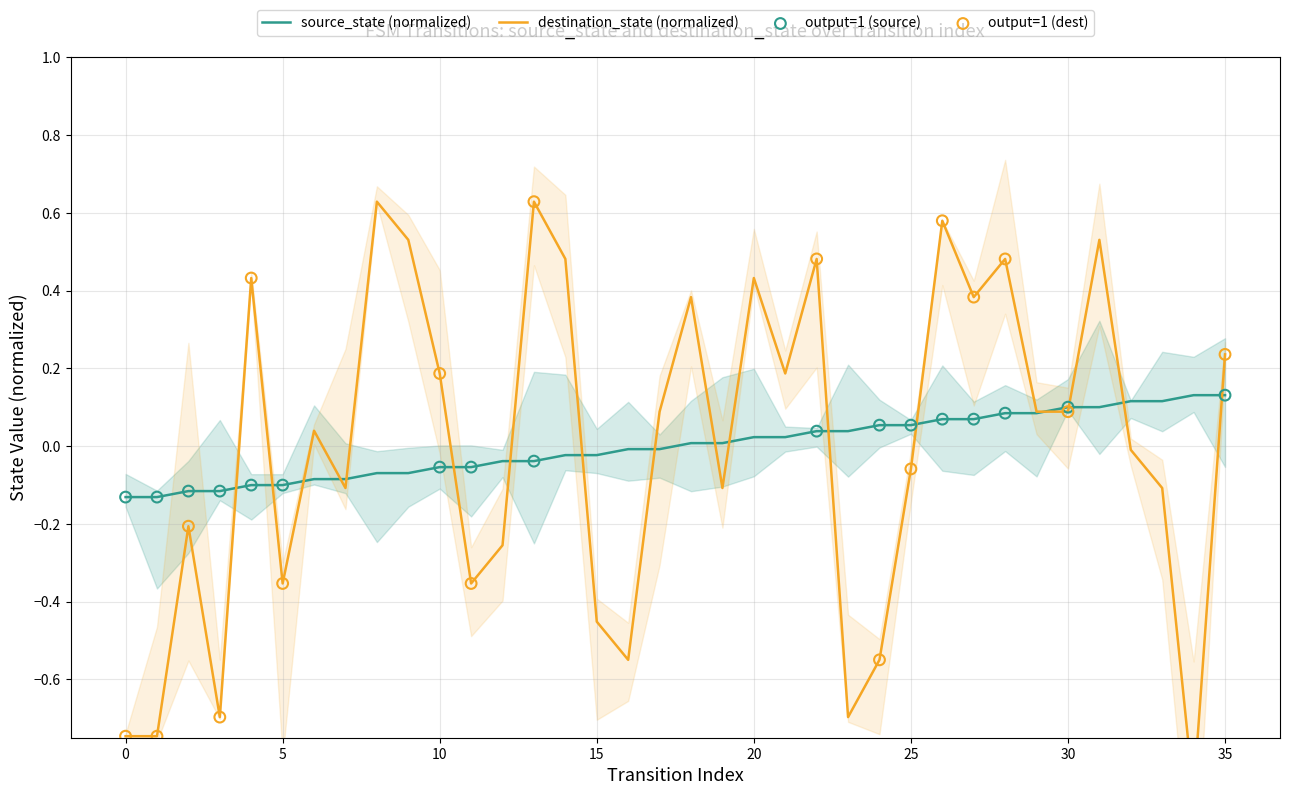

At which category is the sum across all series the highest?

26